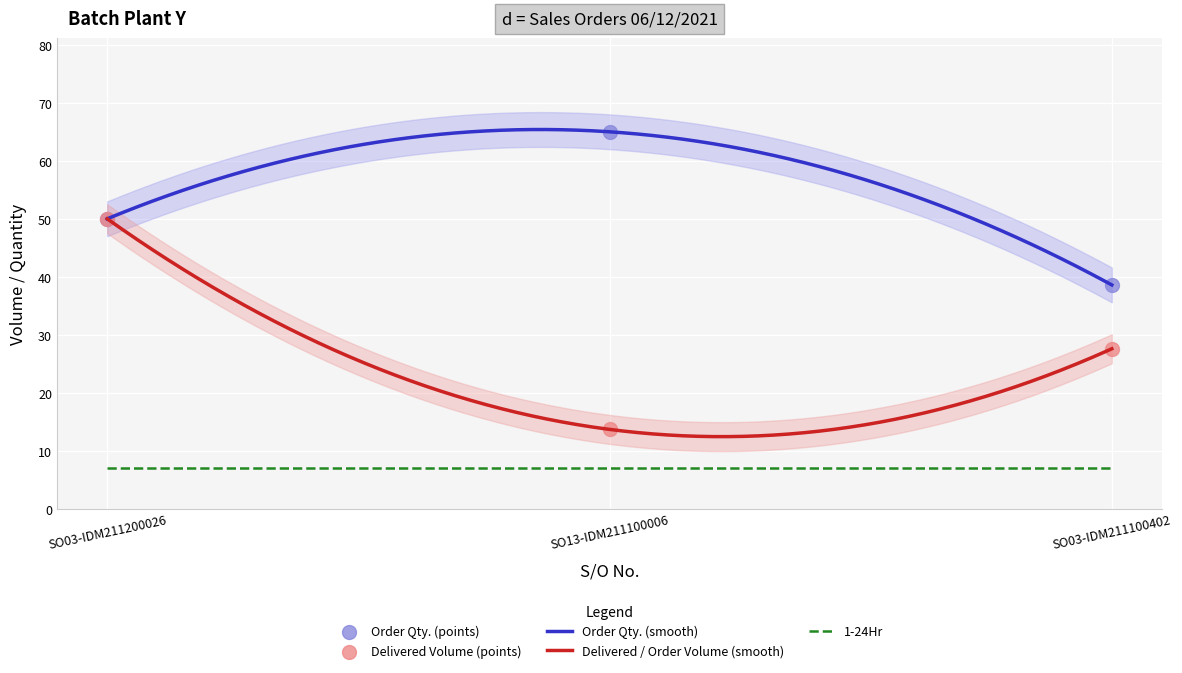

Which series has the largest Y range (max minus min)?

Delivered / Order Volume (M3)